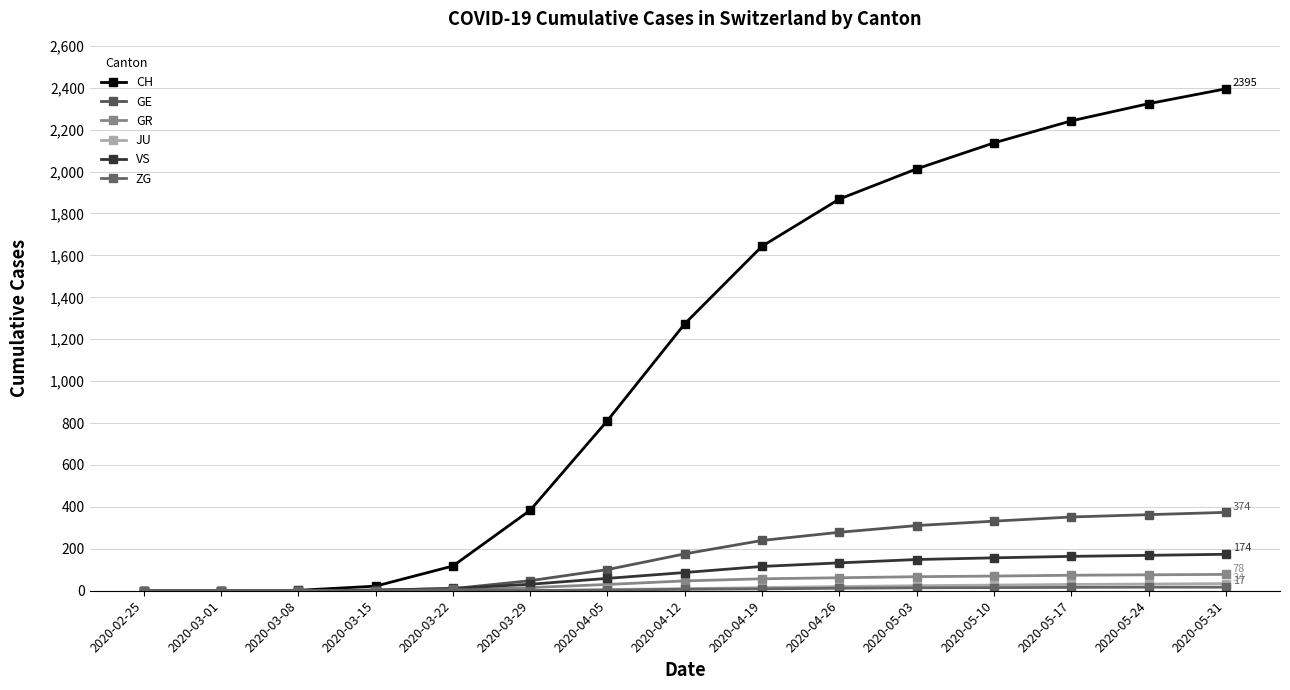

List the labels in order of GR value, largest first.

2020-05-31, 2020-05-24, 2020-05-17, 2020-05-10, 2020-05-03, 2020-04-26, 2020-04-19, 2020-04-12, 2020-04-05, 2020-03-29, 2020-03-22, 2020-02-25, 2020-03-01, 2020-03-08, 2020-03-15